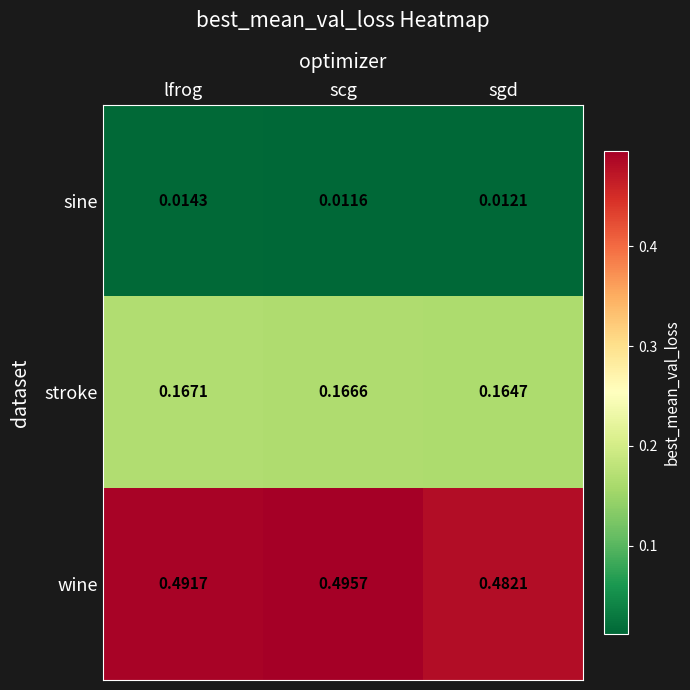

List the series in order of their overall mean, lowest first.

sine, stroke, wine